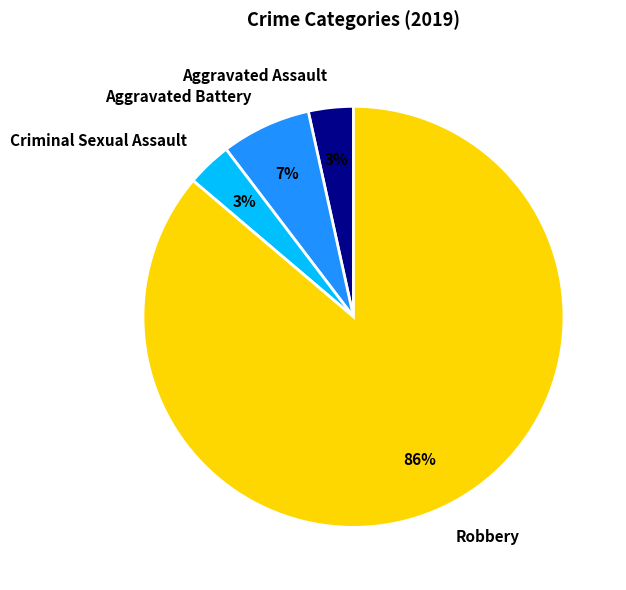

Do Aggravated Battery and Aggravated Assault together represent more than half of the pie?

No